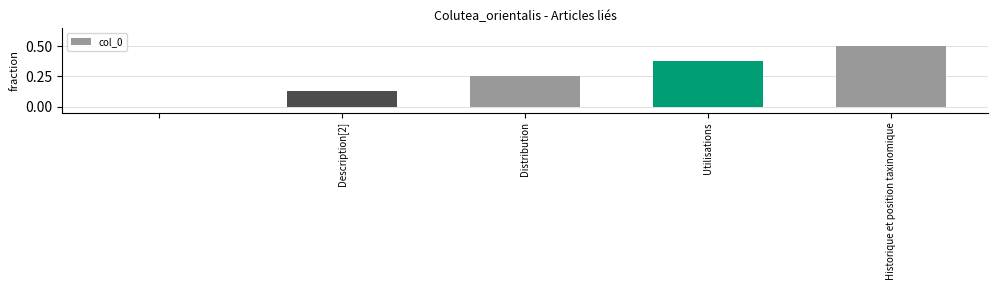

What is the maximum value shown in the chart?

0.5